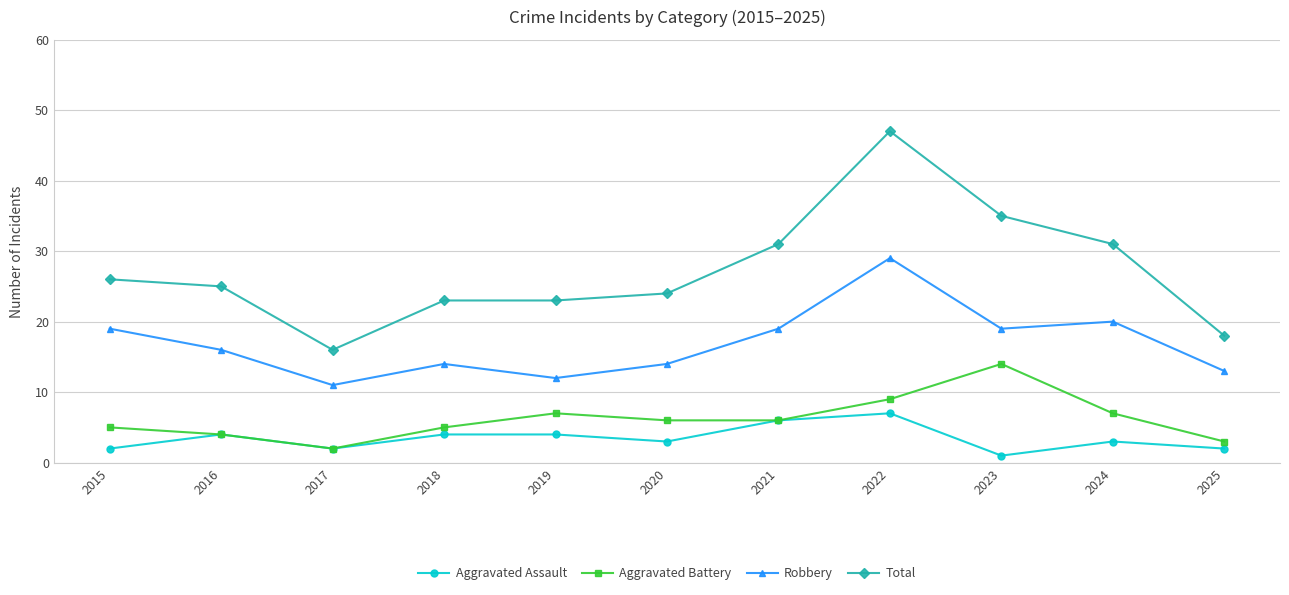

What is the minimum value shown in the chart?

1